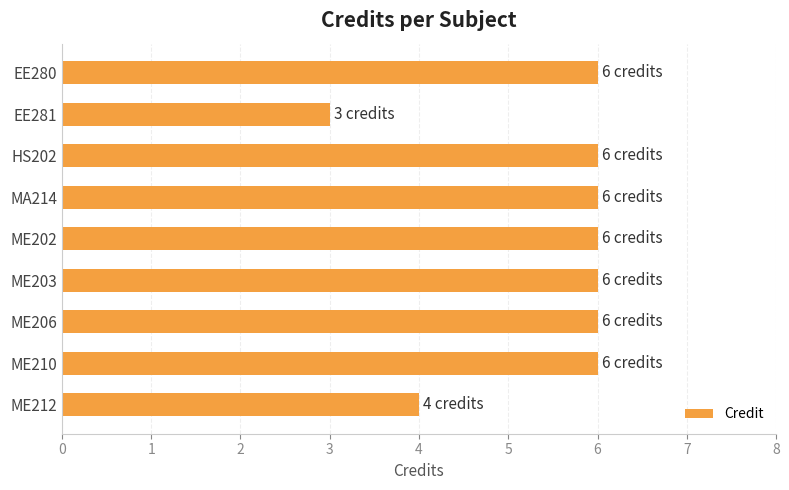

Are the bars horizontal?

Yes